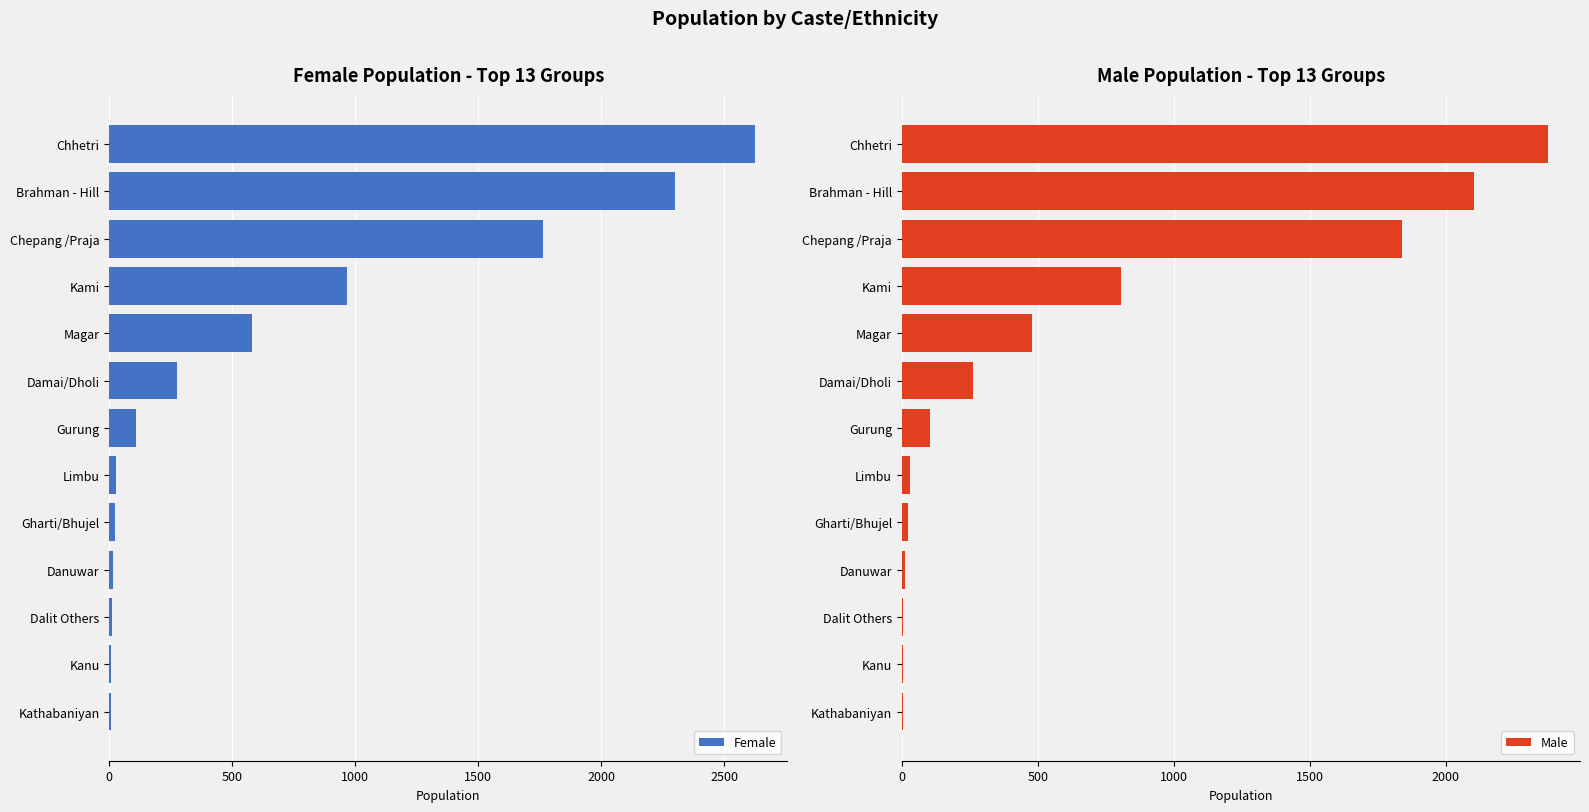

Which category has the highest value in the Male series?

Chhetri